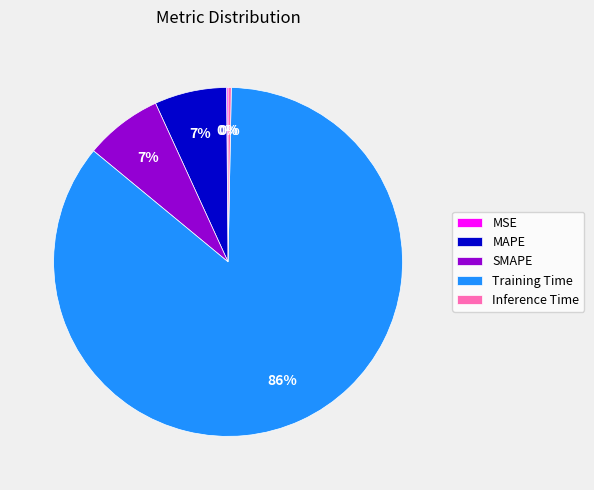

To the nearest percent, what portion does SMAPE represent?

7%